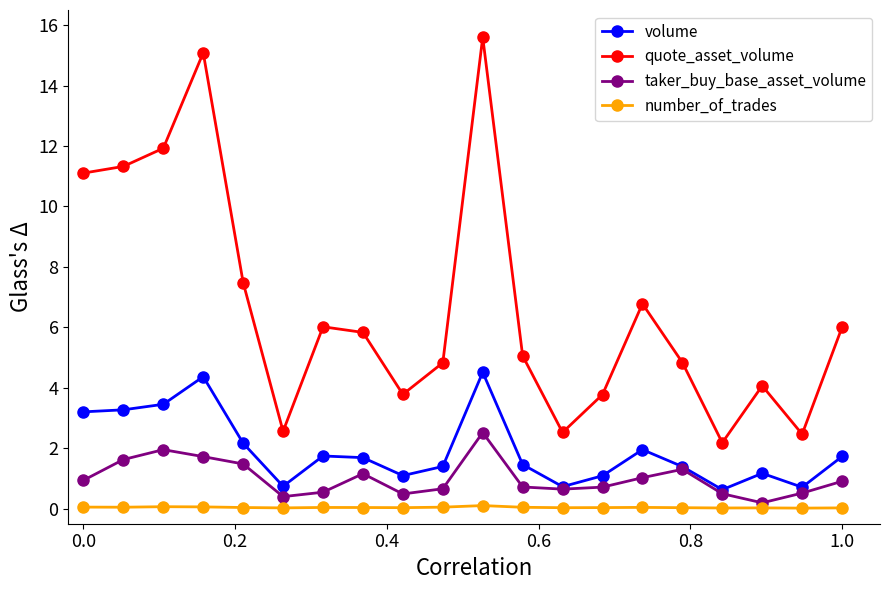

True or false: volume and number_of_trades cross at least once.

False